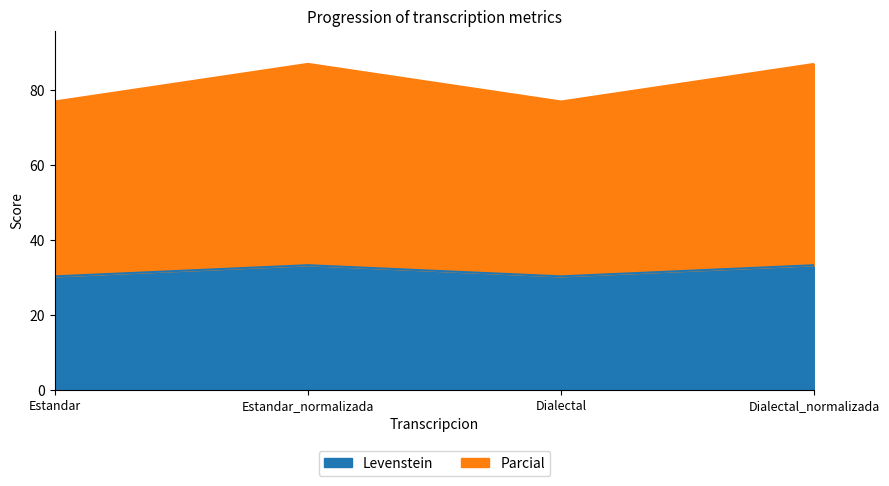

Reading right to left, what are all the values shown in this chart?

Levenstein: Dialectal_normalizada=33.3	Dialectal=30.4	Estandar_normalizada=33.3	Estandar=30.4
Parcial: Dialectal_normalizada=87.1	Dialectal=77.0	Estandar_normalizada=87.1	Estandar=77.0